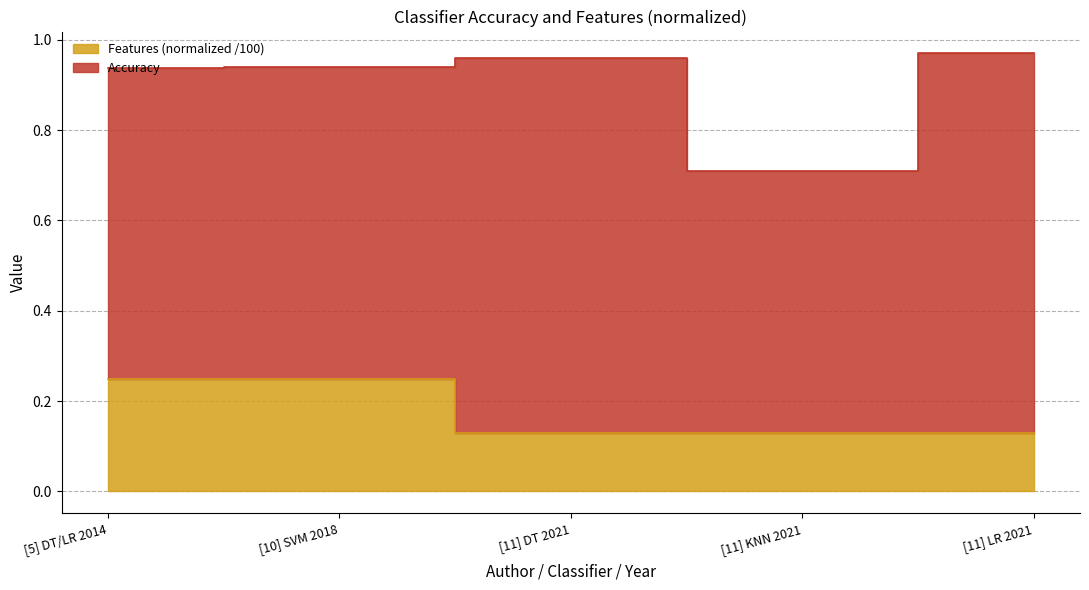

At how many categories does at least one series exceed 0?

5